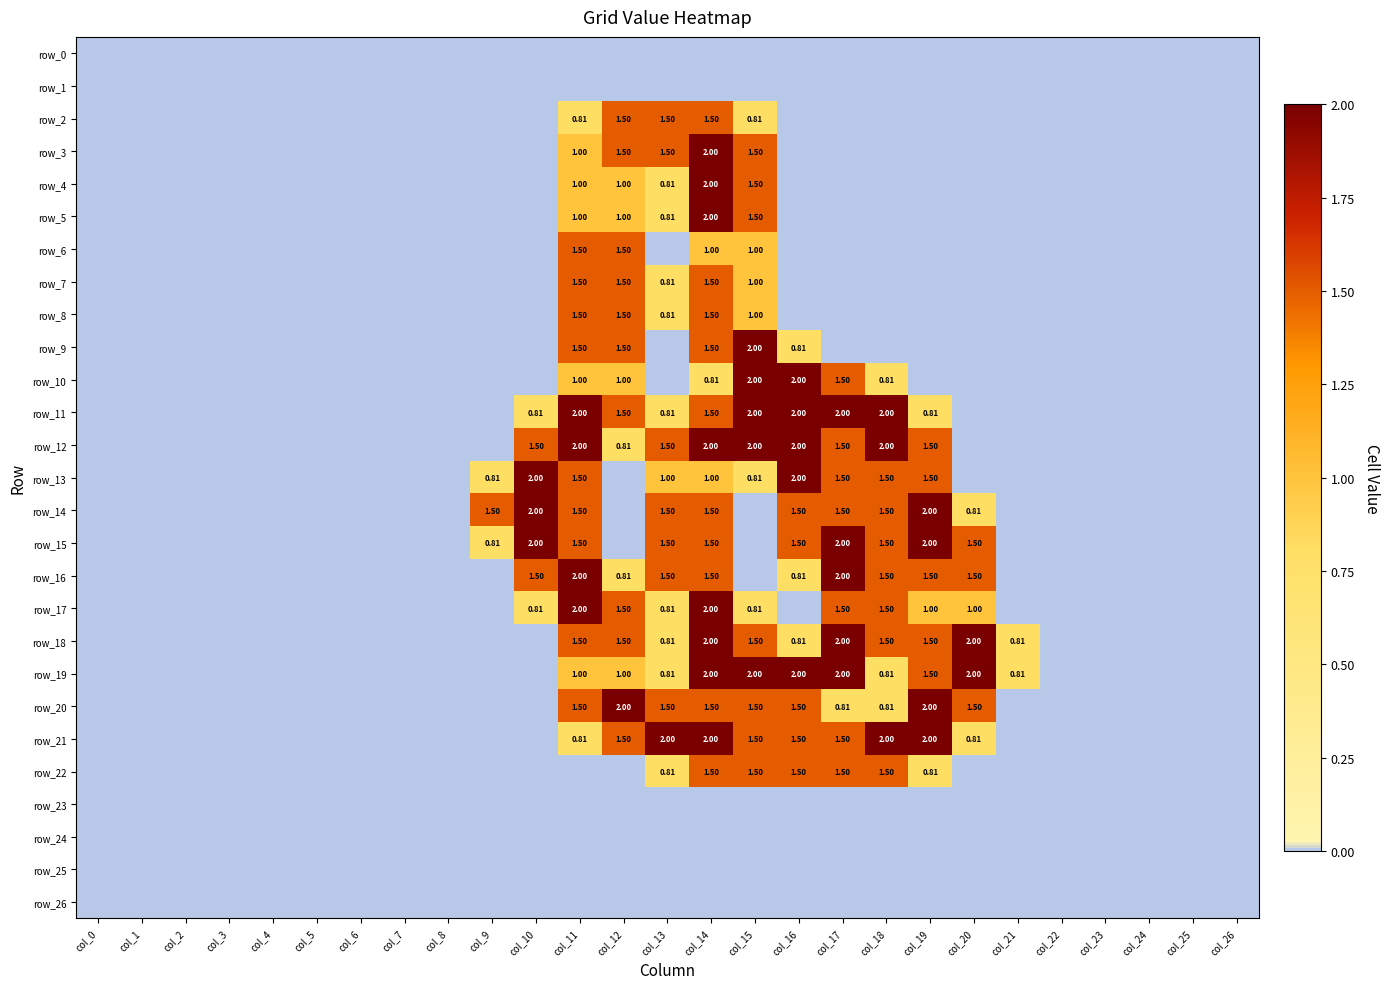

How many values in the row_14 series exceed 0?

10